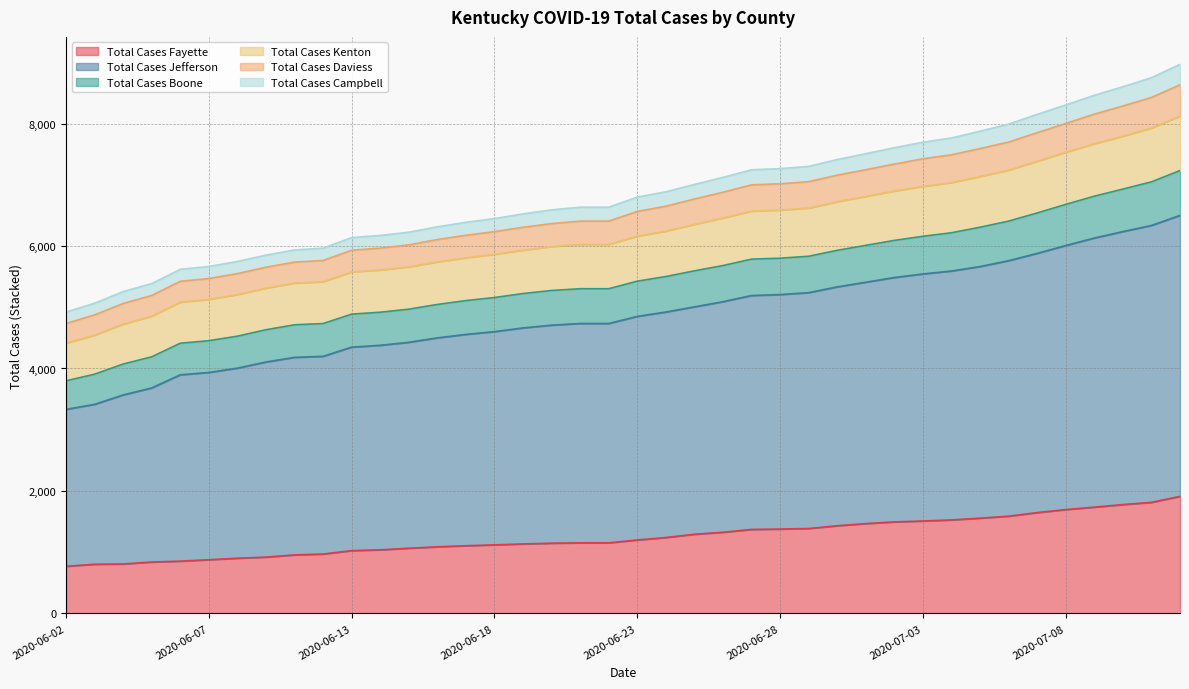

What is the minimum value for Total Cases Fayette?

770